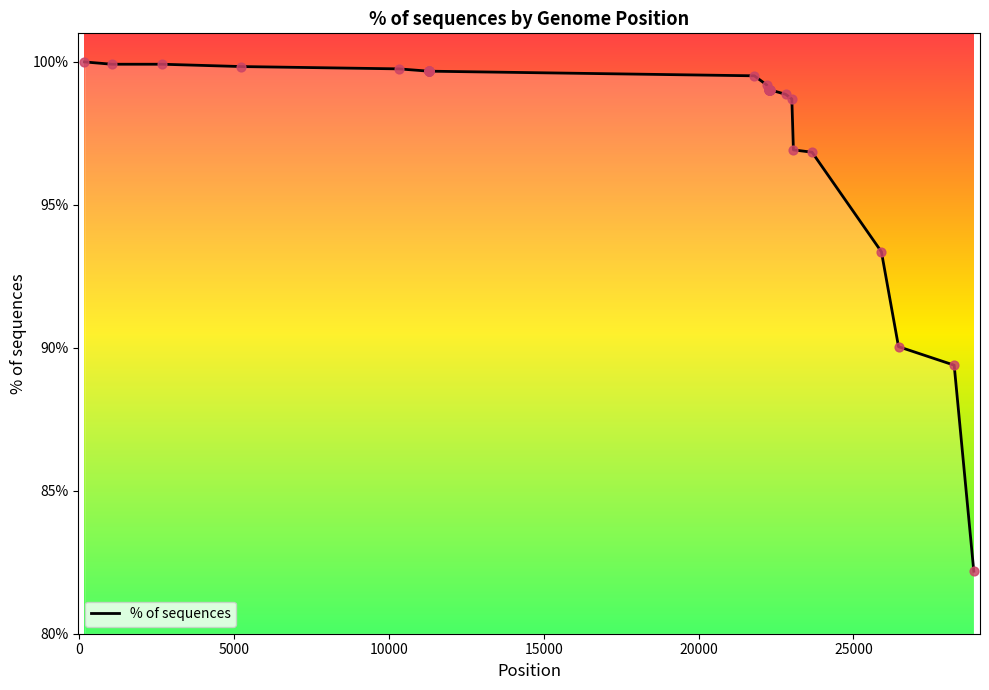

What is the difference between the maximum and minimum values?

17.8